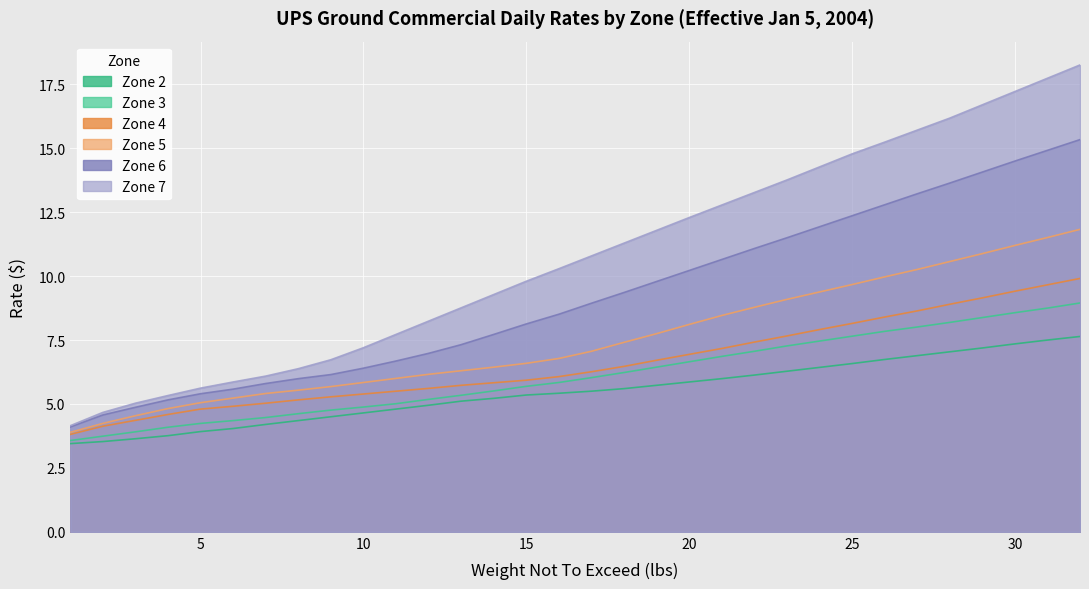

What is the value of the Zone 7 point at the 5th from the left?

5.6